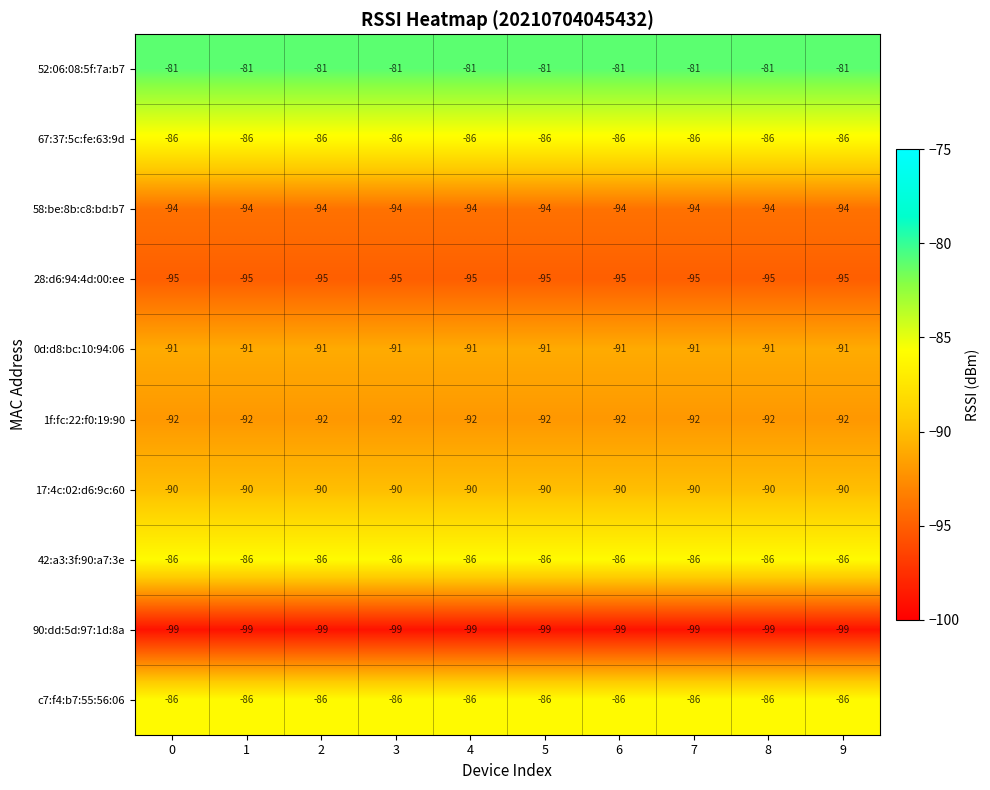

True or false: 17:4c:02:d6:9c:60 has a value of -123 at 3.

False